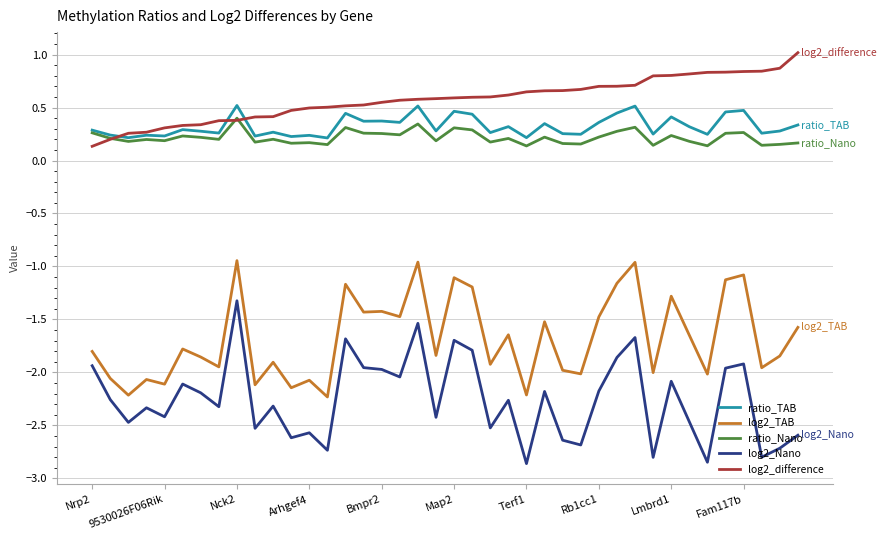

Which series has the largest range (max minus min)?

log2_Nano